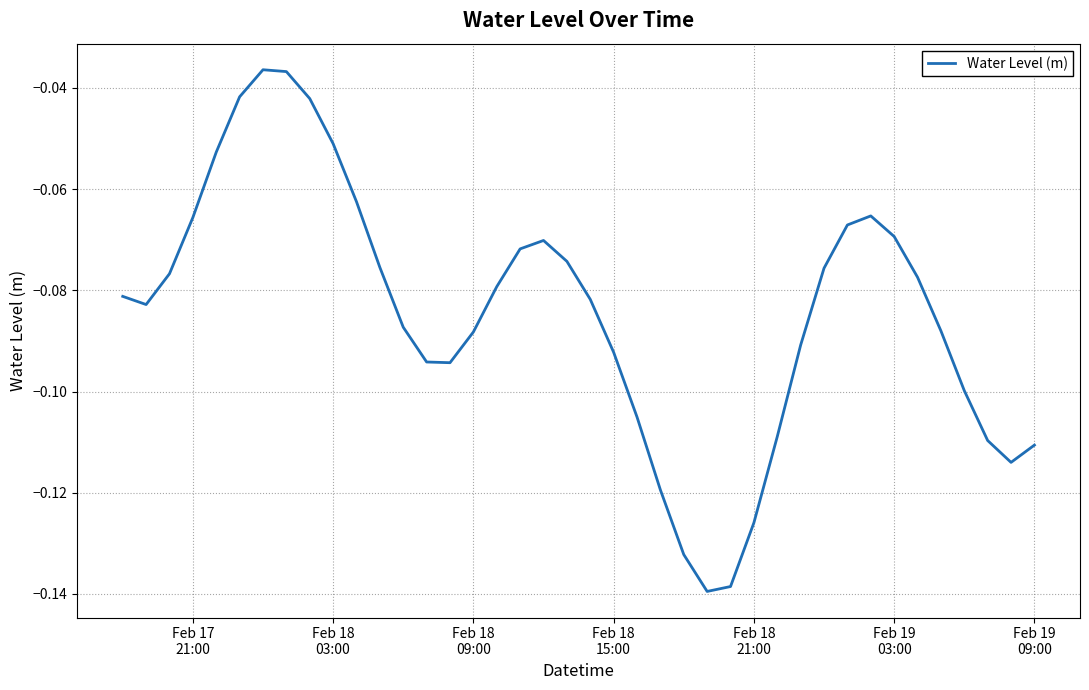

What is the difference between the second highest and minimum values?

0.1